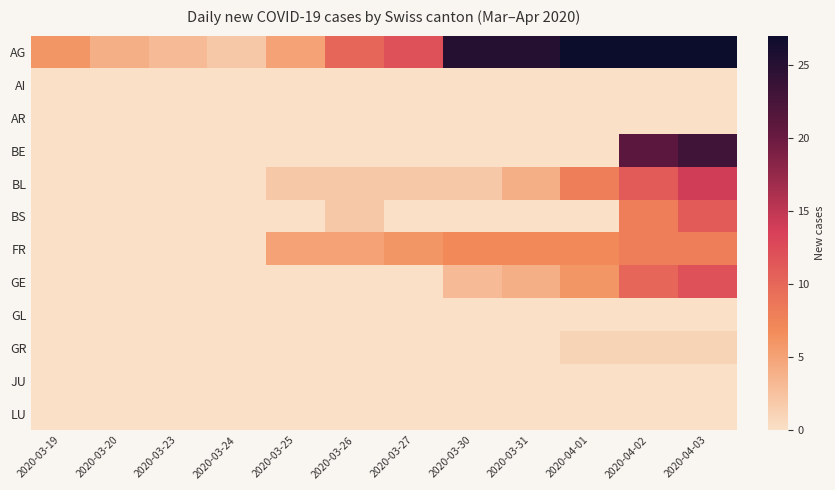

Reading left to right, list all the values displayed in this chart.

AG: 2020-03-19=6	2020-03-20=4	2020-03-23=3	2020-03-24=2	2020-03-25=5	2020-03-26=10	2020-03-27=12	2020-03-30=25	2020-03-31=25	2020-04-01=27	2020-04-02=27	2020-04-03=27
AI: 2020-03-19=0	2020-03-20=0	2020-03-23=0	2020-03-24=0	2020-03-25=0	2020-03-26=0	2020-03-27=0	2020-03-30=0	2020-03-31=0	2020-04-01=0	2020-04-02=0	2020-04-03=0
AR: 2020-03-19=0	2020-03-20=0	2020-03-23=0	2020-03-24=0	2020-03-25=0	2020-03-26=0	2020-03-27=0	2020-03-30=0	2020-03-31=0	2020-04-01=0	2020-04-02=0	2020-04-03=0
BE: 2020-03-19=0	2020-03-20=0	2020-03-23=0	2020-03-24=0	2020-03-25=0	2020-03-26=0	2020-03-27=0	2020-03-30=0	2020-03-31=0	2020-04-01=0	2020-04-02=21	2020-04-03=23
BL: 2020-03-19=0	2020-03-20=0	2020-03-23=0	2020-03-24=0	2020-03-25=2	2020-03-26=2	2020-03-27=2	2020-03-30=2	2020-03-31=4	2020-04-01=8	2020-04-02=11	2020-04-03=14
BS: 2020-03-19=0	2020-03-20=0	2020-03-23=0	2020-03-24=0	2020-03-25=0	2020-03-26=2	2020-03-27=0	2020-03-30=0	2020-03-31=0	2020-04-01=0	2020-04-02=8	2020-04-03=11
FR: 2020-03-19=0	2020-03-20=0	2020-03-23=0	2020-03-24=0	2020-03-25=5	2020-03-26=5	2020-03-27=6	2020-03-30=7	2020-03-31=7	2020-04-01=7	2020-04-02=8	2020-04-03=8
GE: 2020-03-19=0	2020-03-20=0	2020-03-23=0	2020-03-24=0	2020-03-25=0	2020-03-26=0	2020-03-27=0	2020-03-30=3	2020-03-31=4	2020-04-01=6	2020-04-02=10	2020-04-03=12
GL: 2020-03-19=0	2020-03-20=0	2020-03-23=0	2020-03-24=0	2020-03-25=0	2020-03-26=0	2020-03-27=0	2020-03-30=0	2020-03-31=0	2020-04-01=0	2020-04-02=0	2020-04-03=0
GR: 2020-03-19=0	2020-03-20=0	2020-03-23=0	2020-03-24=0	2020-03-25=0	2020-03-26=0	2020-03-27=0	2020-03-30=0	2020-03-31=0	2020-04-01=1	2020-04-02=1	2020-04-03=1
JU: 2020-03-19=0	2020-03-20=0	2020-03-23=0	2020-03-24=0	2020-03-25=0	2020-03-26=0	2020-03-27=0	2020-03-30=0	2020-03-31=0	2020-04-01=0	2020-04-02=0	2020-04-03=0
LU: 2020-03-19=0	2020-03-20=0	2020-03-23=0	2020-03-24=0	2020-03-25=0	2020-03-26=0	2020-03-27=0	2020-03-30=0	2020-03-31=0	2020-04-01=0	2020-04-02=0	2020-04-03=0